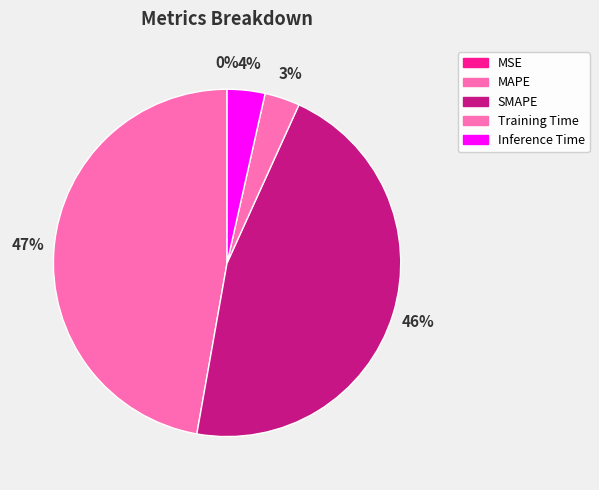

To the nearest percent, what is the average slice percentage?

20%